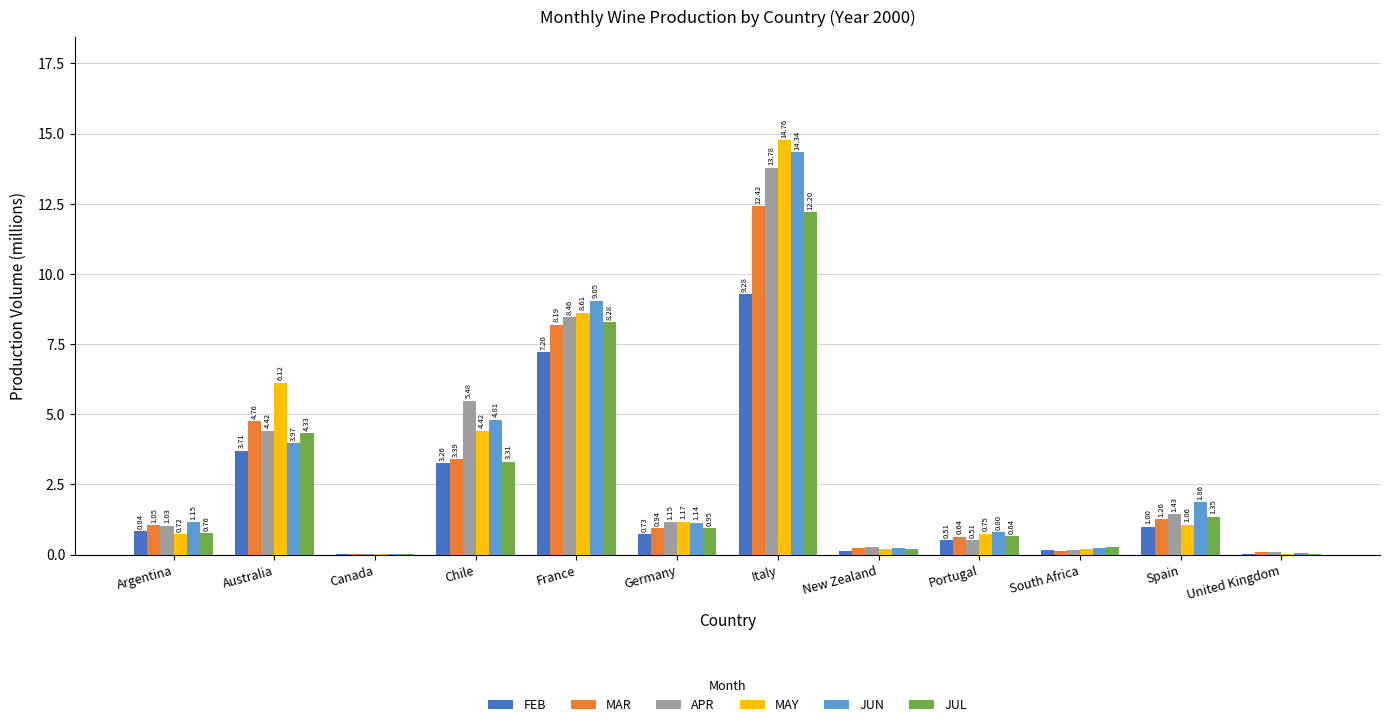

What is the total value across all series at Spain?

8.0